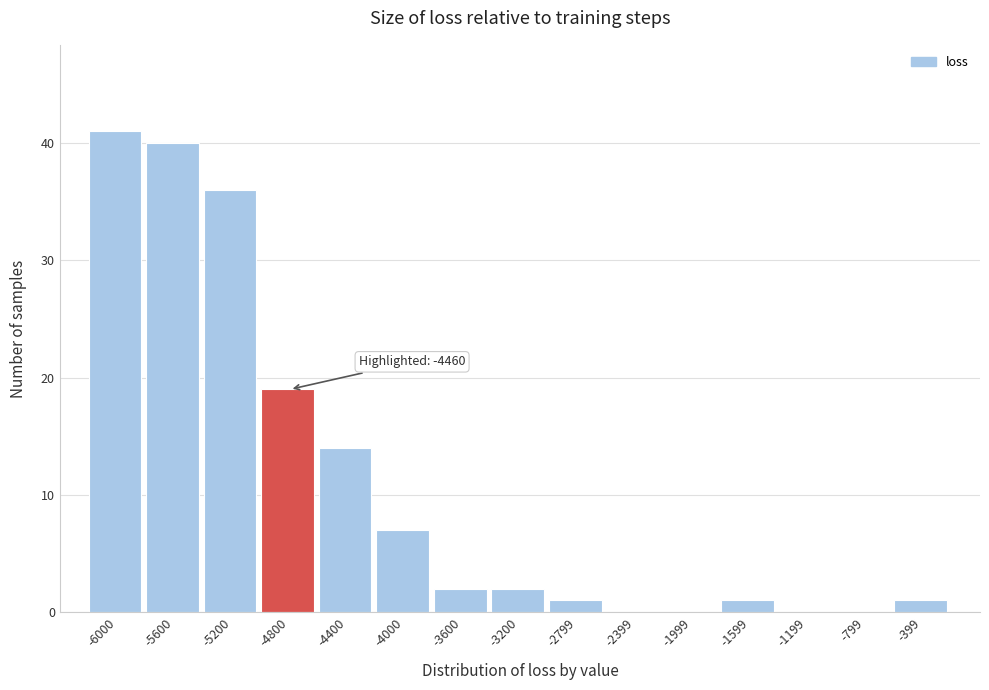

Reading left to right, what are all the values shown in this chart?

-6000=41	-5600=40	-5200=36	-4800=19	-4400=14	-4000=7	-3600=2	-3200=2	-2799=1	-2399=0	-1999=0	-1599=1	-1199=0	-799=0	-399=1